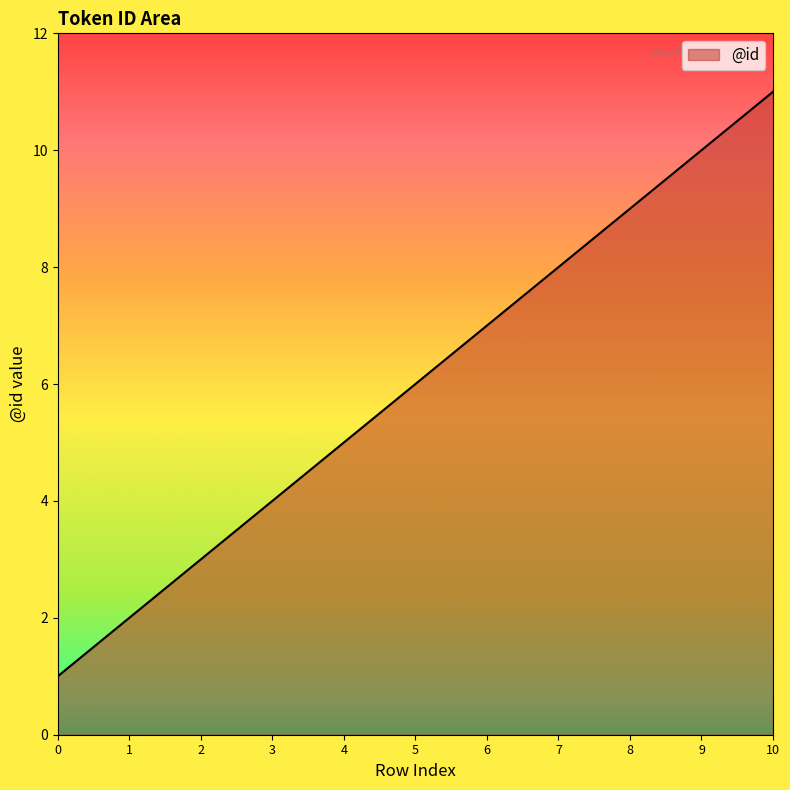

Reading left to right, list all the values displayed in this chart.

0=1	1=2	2=3	3=4	4=5	5=6	6=7	7=8	8=9	9=10	10=11